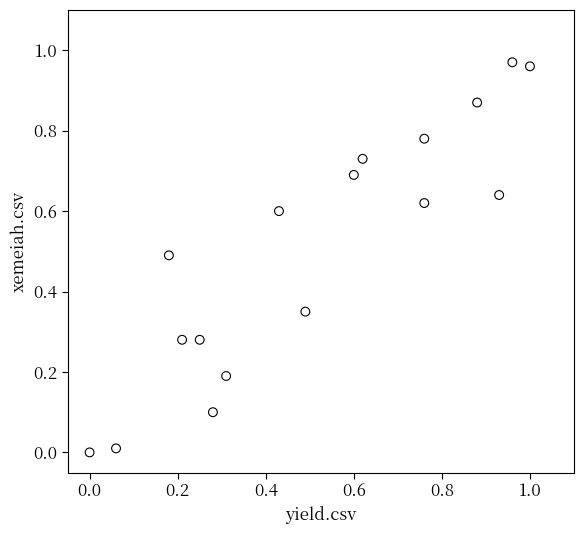

Count the number of points in this scatter plot.

17